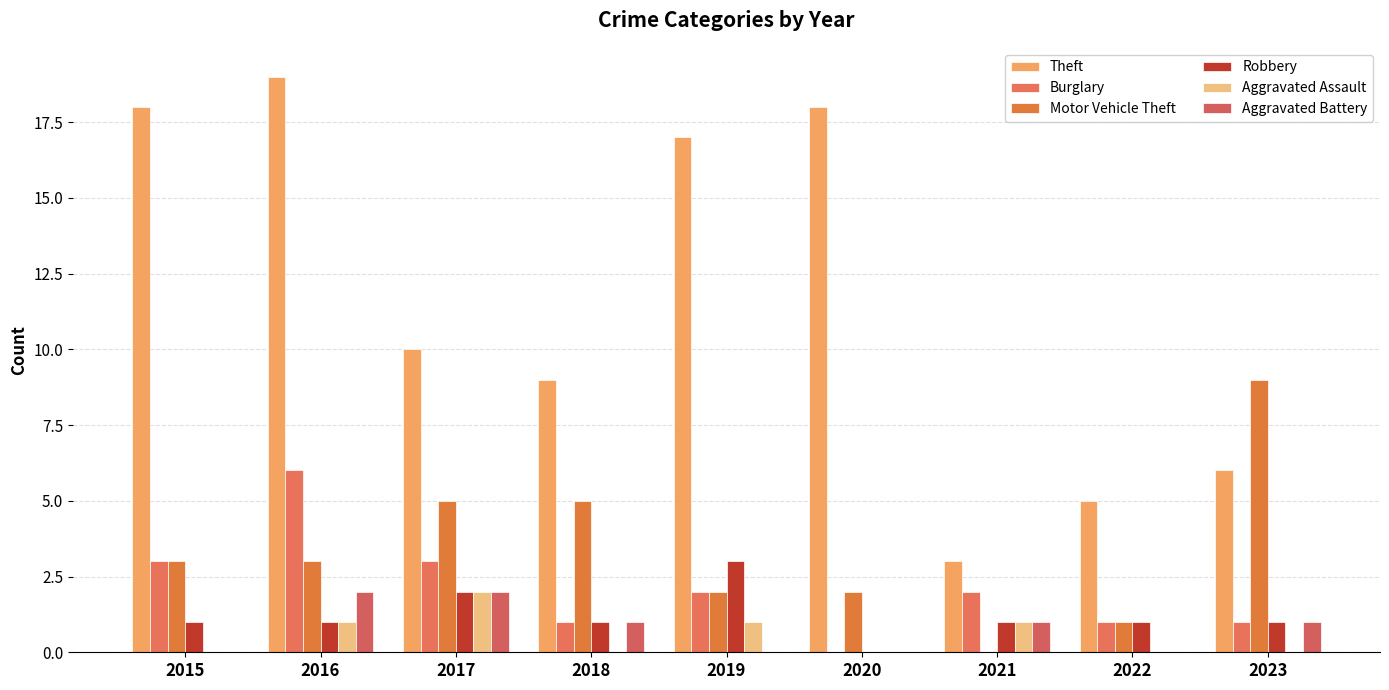

Between 2020 and 2023, which series saw the biggest shift?

Theft